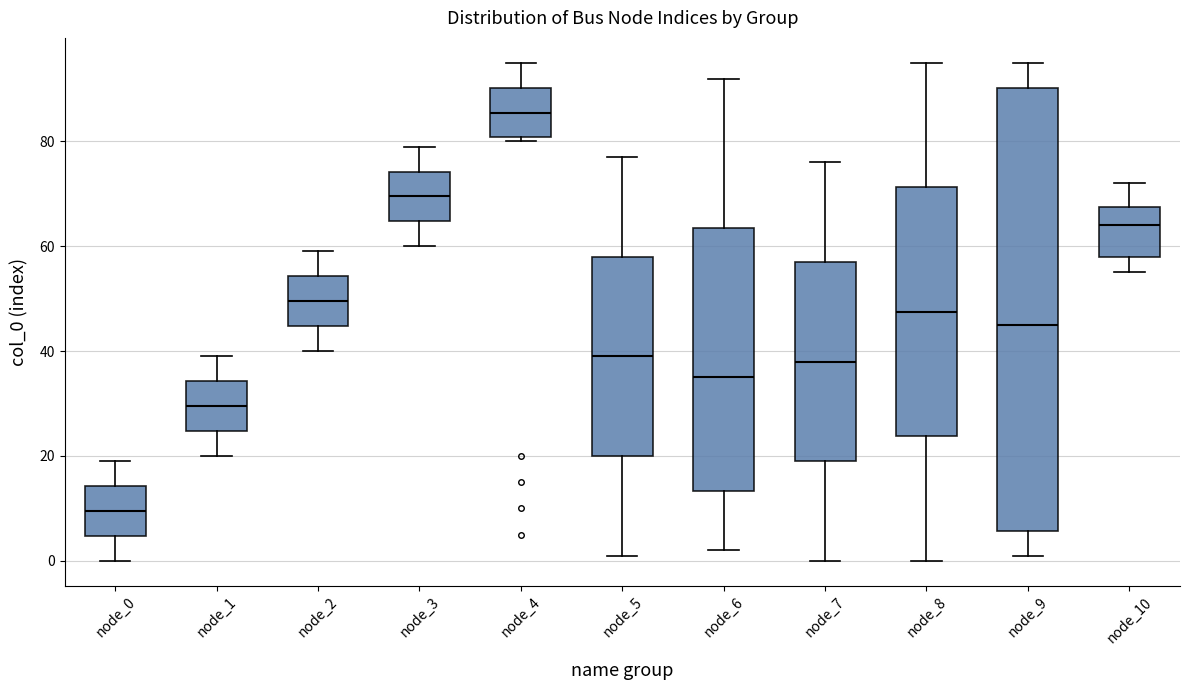

Comparing the boxes themselves (not the whiskers), which one is the tallest?

node_9